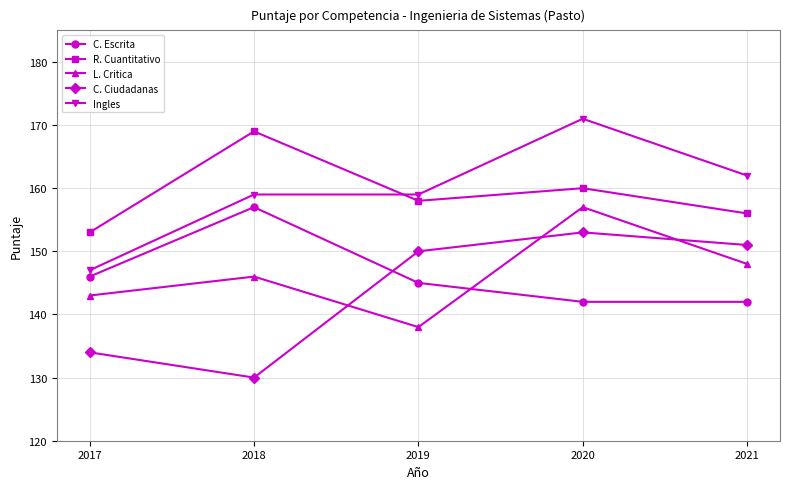

In L. Critica, how many points are higher than both neighbors (excluding endpoints)?

2